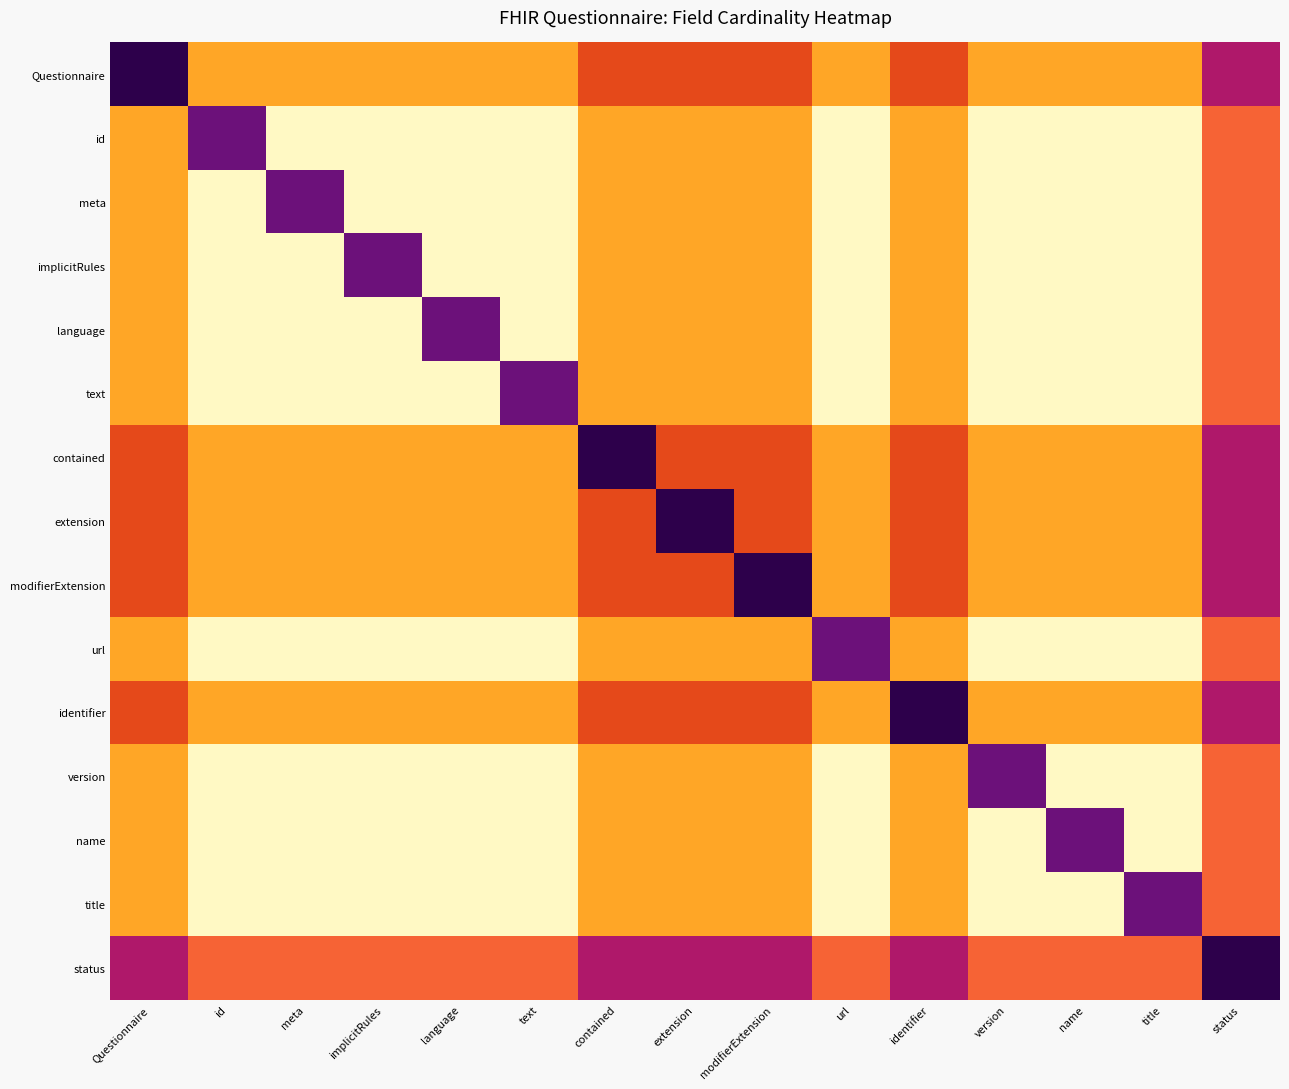

What is the difference between the highest and lowest values at modifierExtension?

1.1